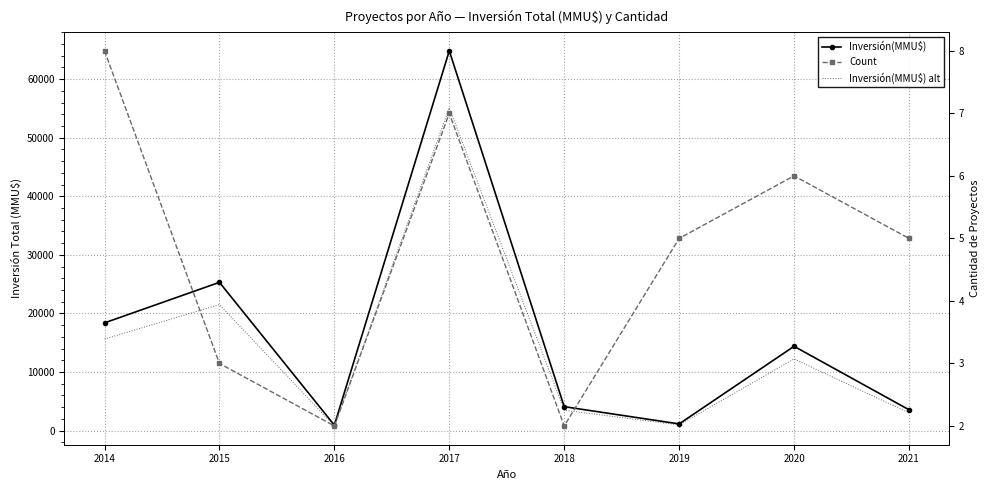

Which label corresponds to the largest value in the chart?

2017